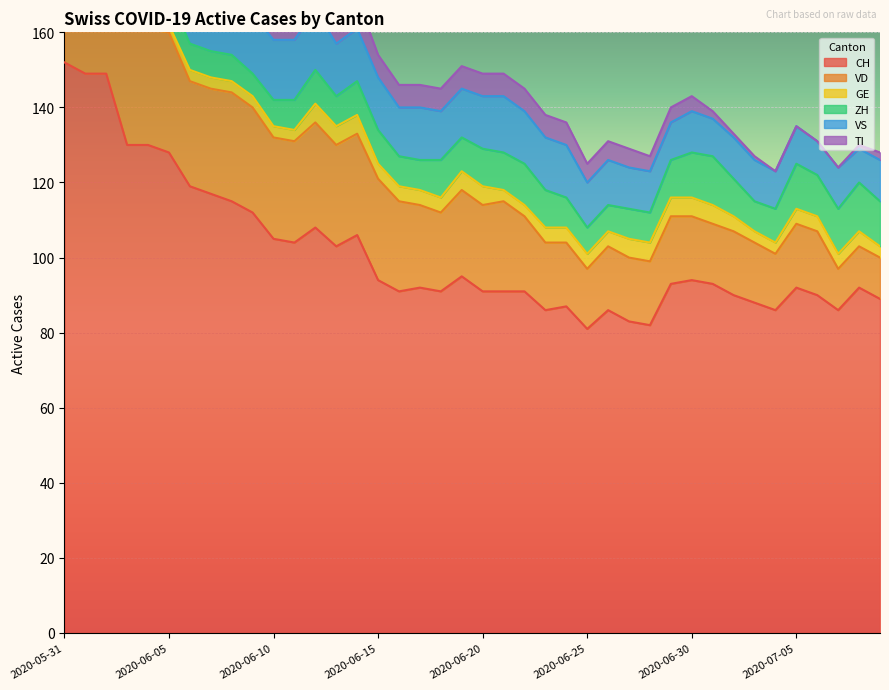

What are all the series names shown in the legend?

CH, VD, GE, ZH, VS, TI